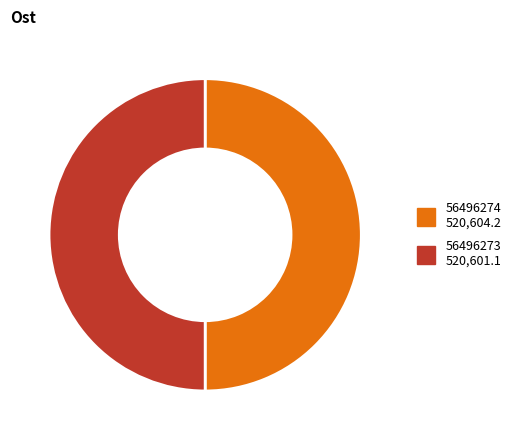

Approximately how many times larger is the value at 56496274 compared to 56496273?

1.0